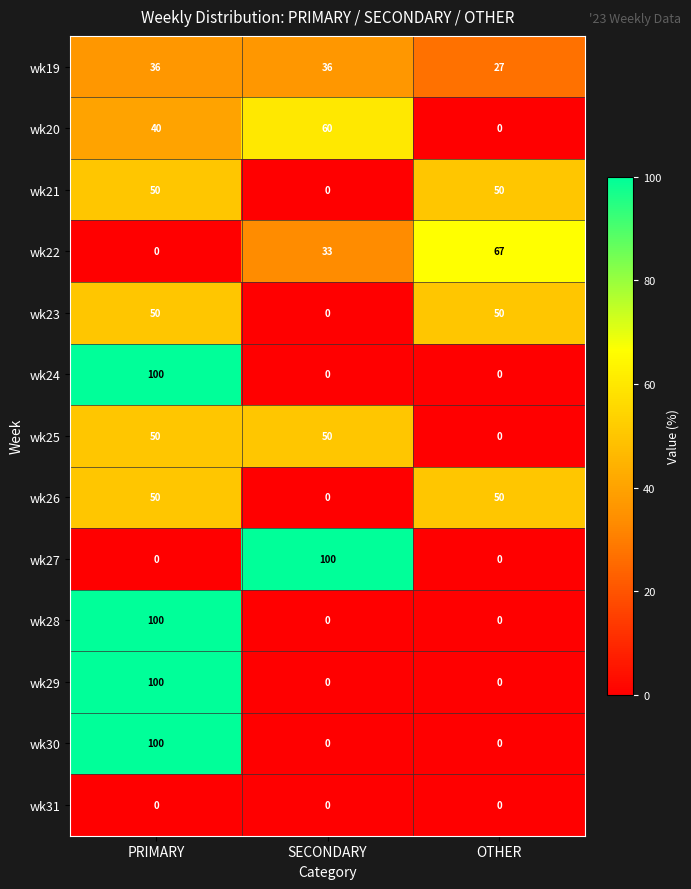

What is the sum of the wk25 values at SECONDARY and OTHER?

50